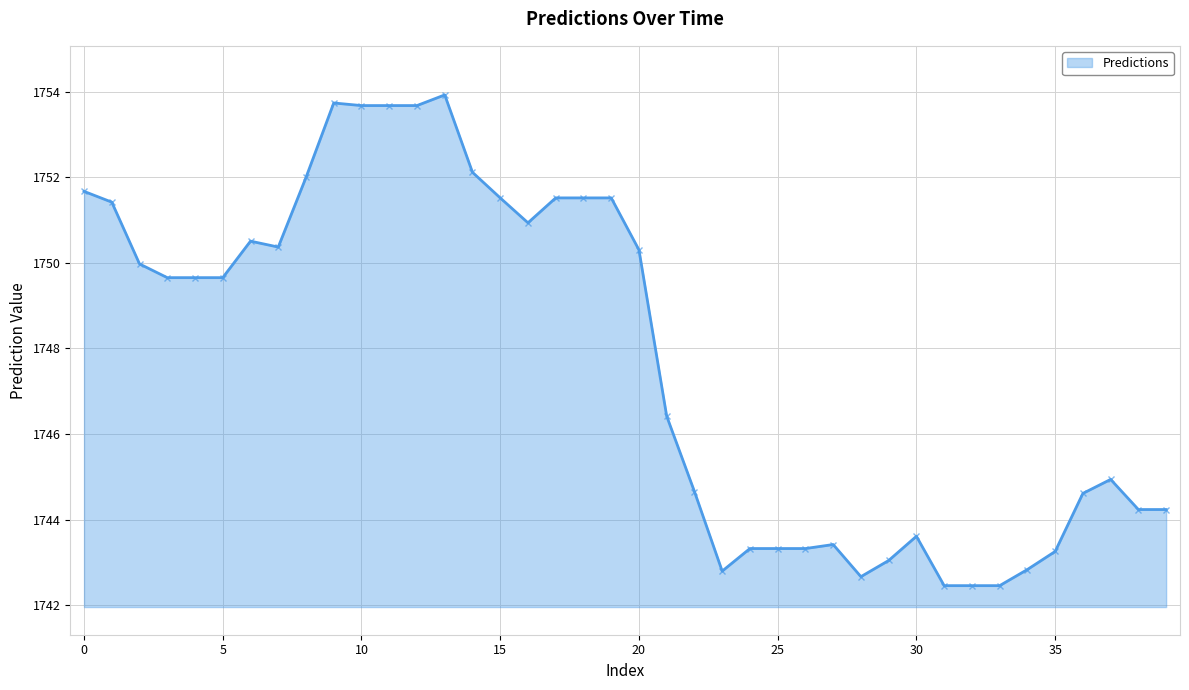

What is the difference between the maximum and minimum values?

11.5